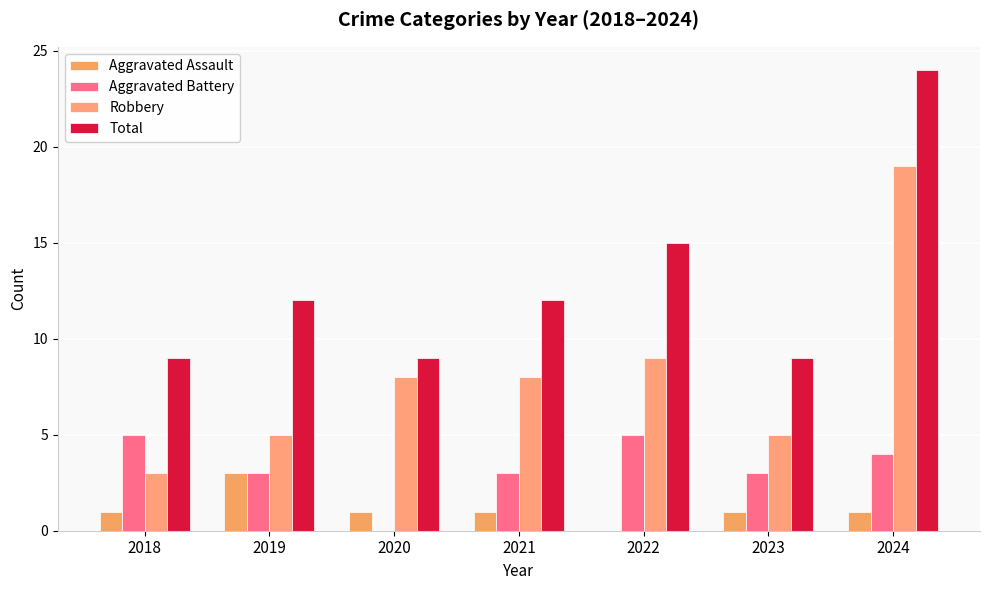

Which series has the largest total across all categories?

Total